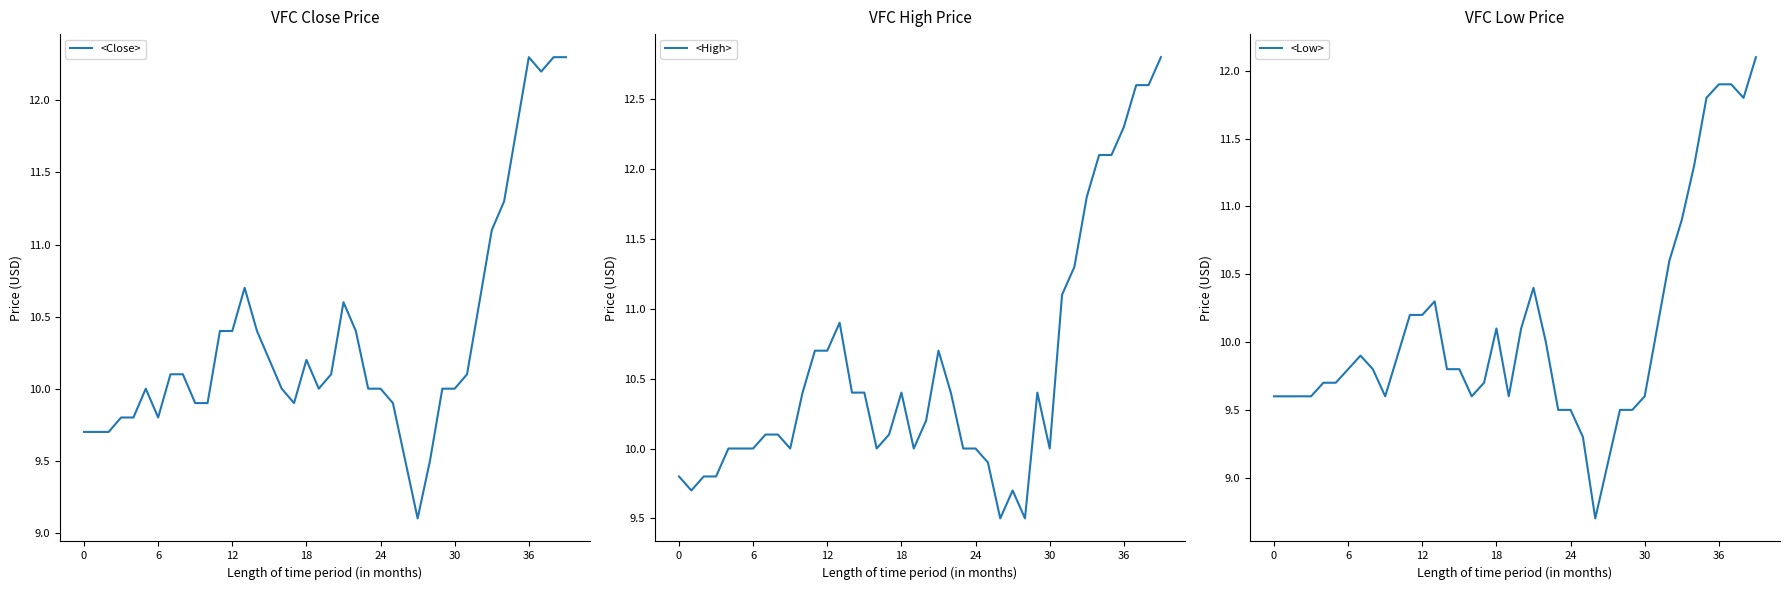

What is the greatest value displayed?

12.8